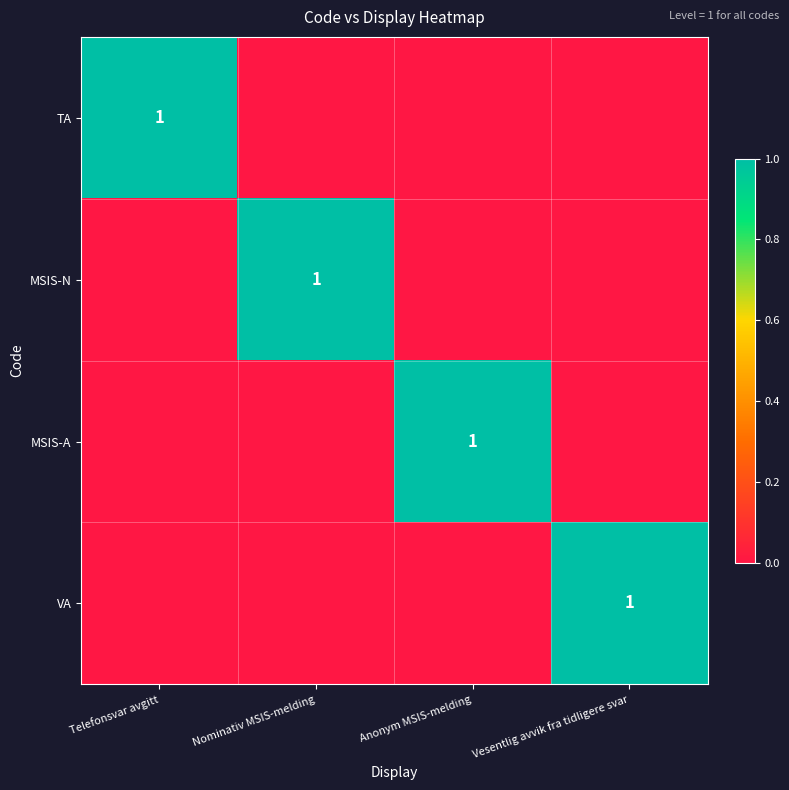

The value of VA at Vesentlig avvik fra tidligere svar is 0. True or false?

False